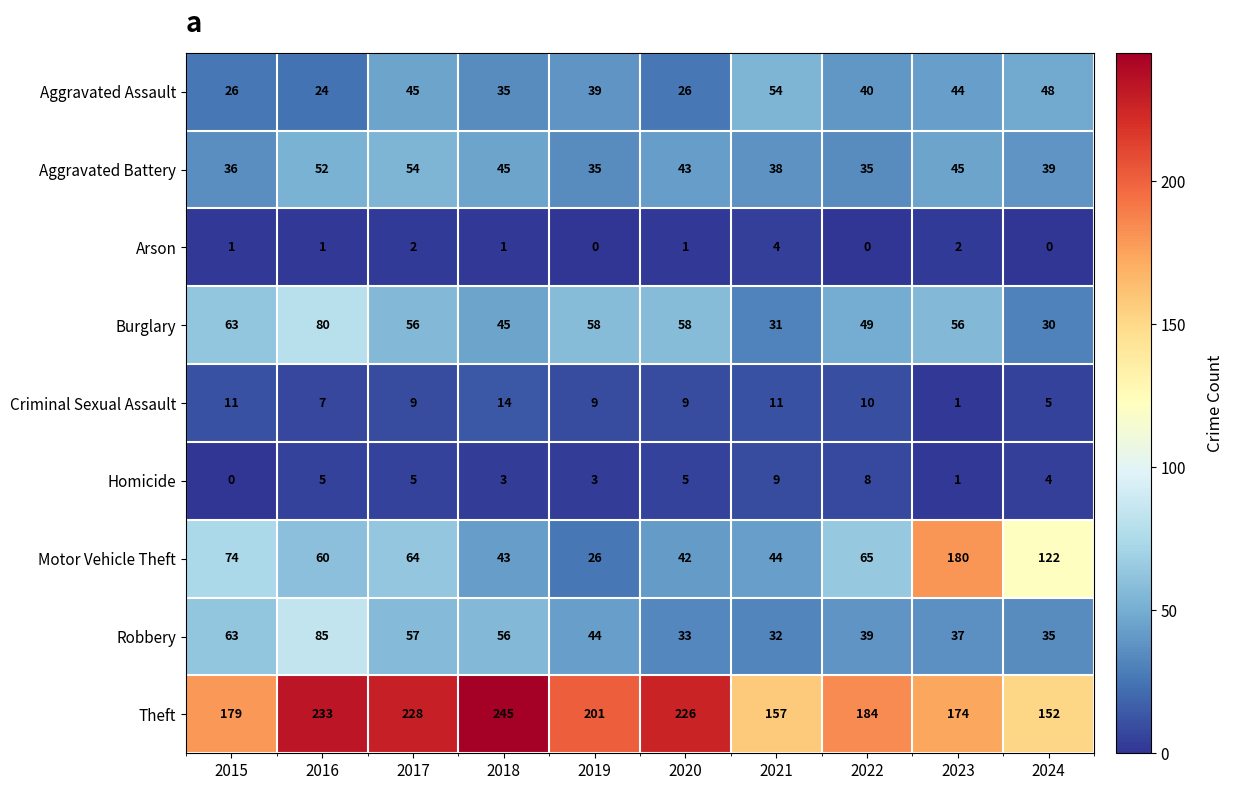

Read the Aggravated Assault value at 2016, to the nearest 5.

25